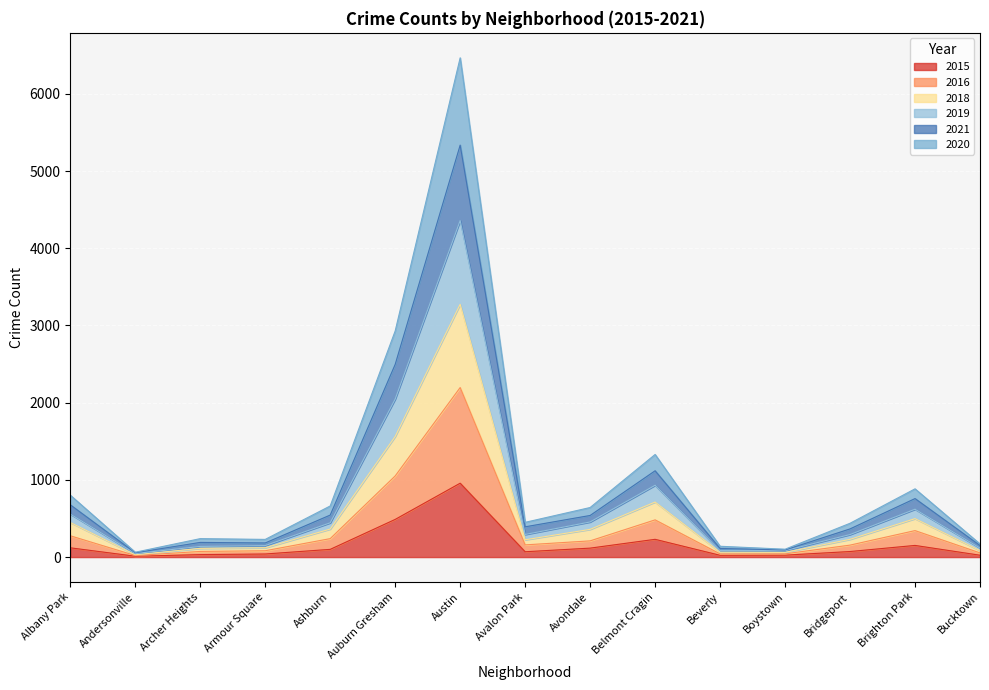

At which category is the sum across all series the highest?

Austin